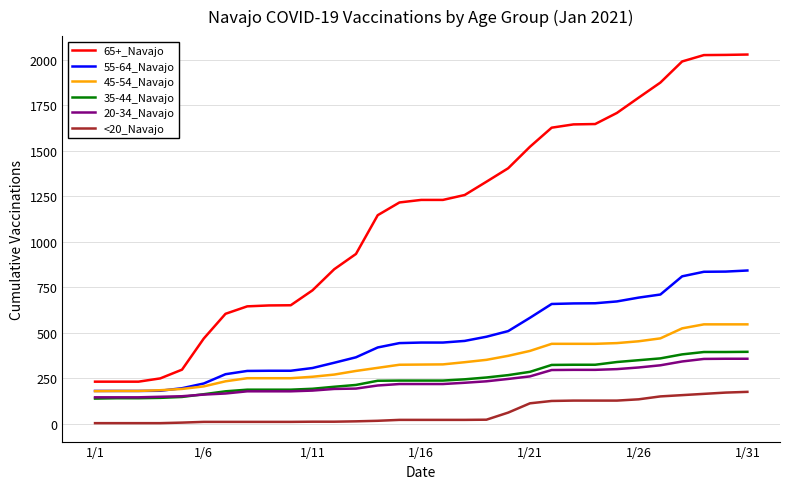

True or false: 35-44_Navajo and 65+_Navajo cross at least once.

False